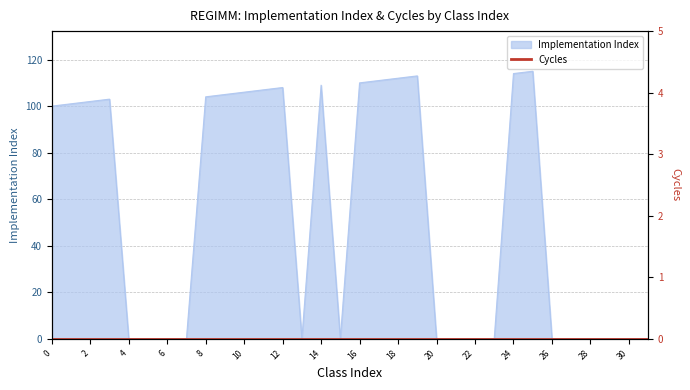

Reading left to right, what are all the values shown in this chart?

100	101	102	103	0	0	0	0	104	105	106	107	108	0	109	0	110	111	112	113	0	0	0	0	114	115	0	0	0	0	0	0